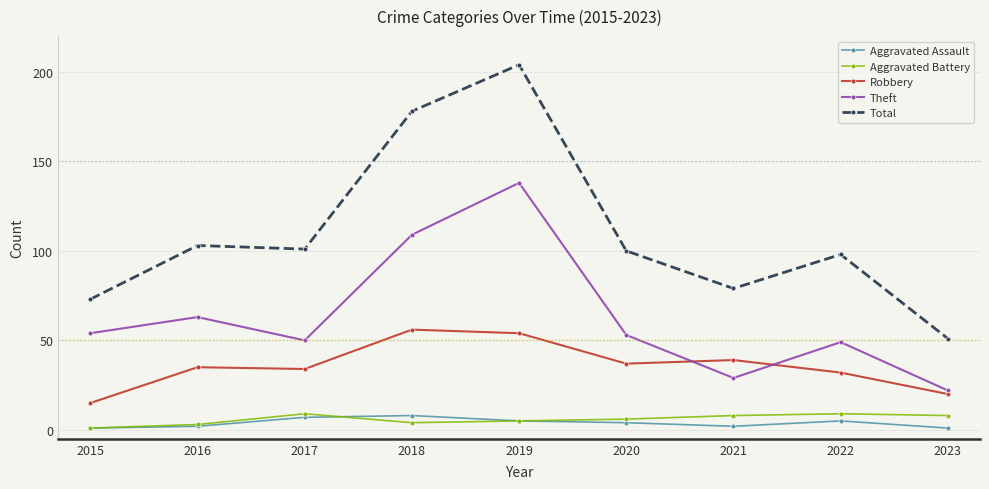

At which category is the sum across all series the highest?

2019